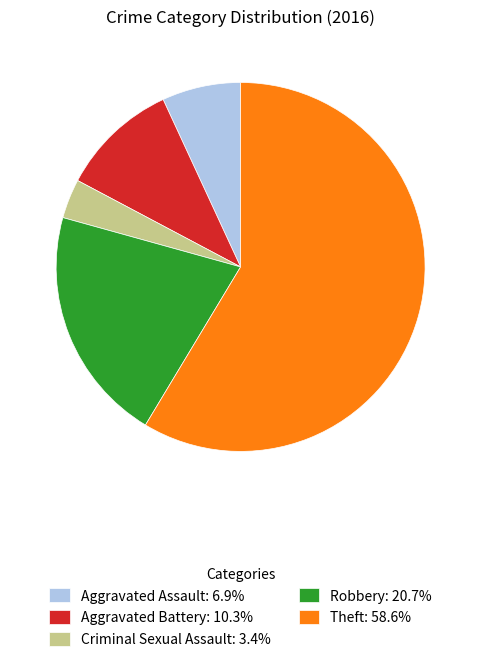

Is the sum of Theft: 58.6% and Criminal Sexual Assault: 3.4% greater than half?

Yes